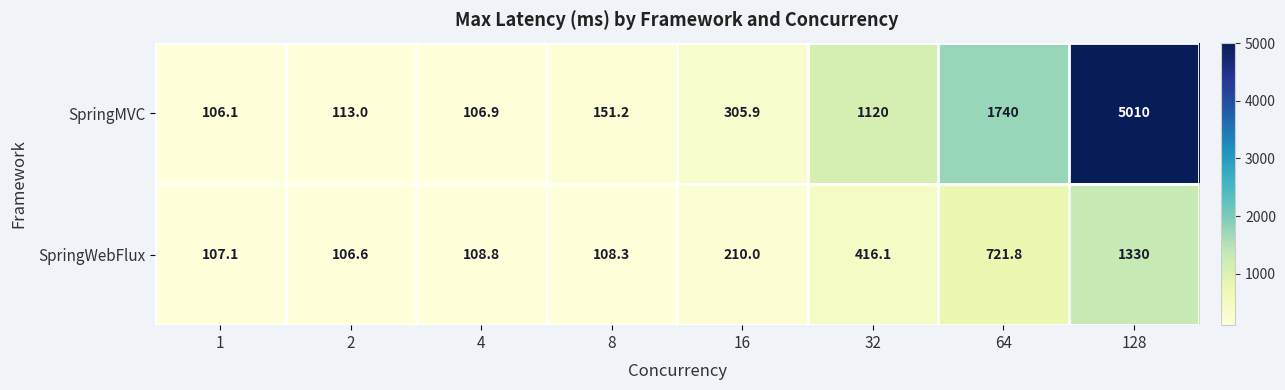

What is the difference between the SpringWebFlux values at 16 and 64?

511.8